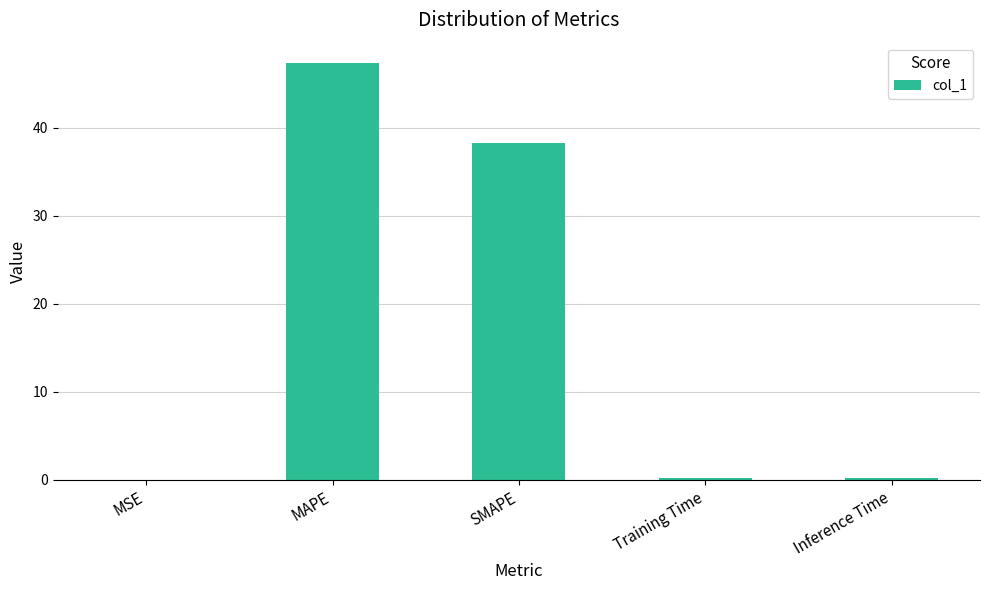

What is the maximum value shown in the chart?

47.3